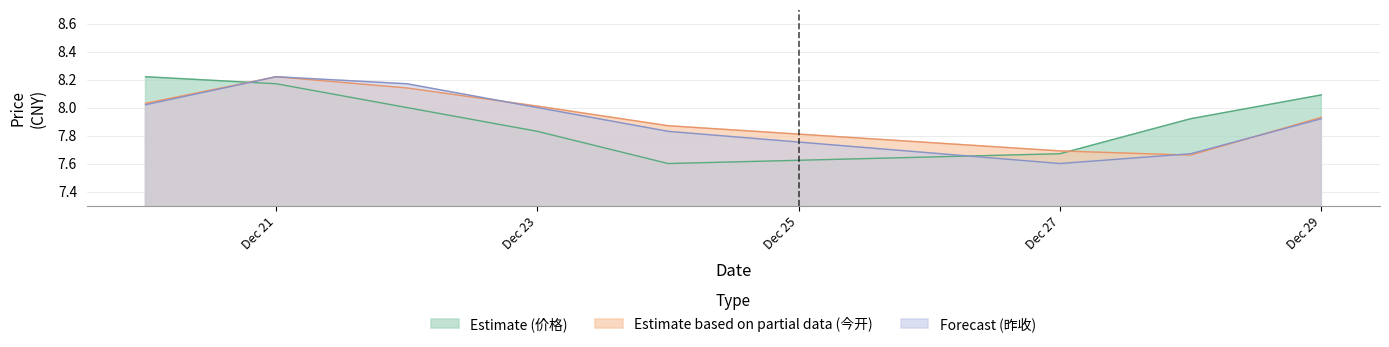

What is the sum of all Estimate based on partial data (今开) values?

63.5